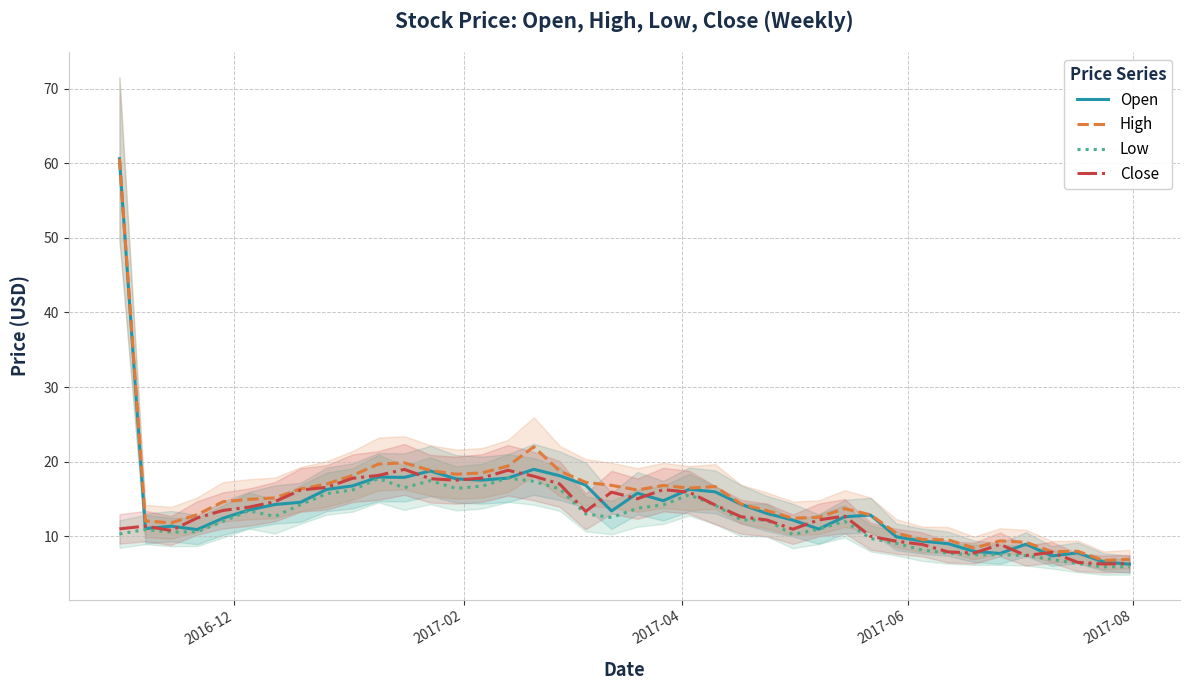

How many interior local peaks does the Close series have?

8